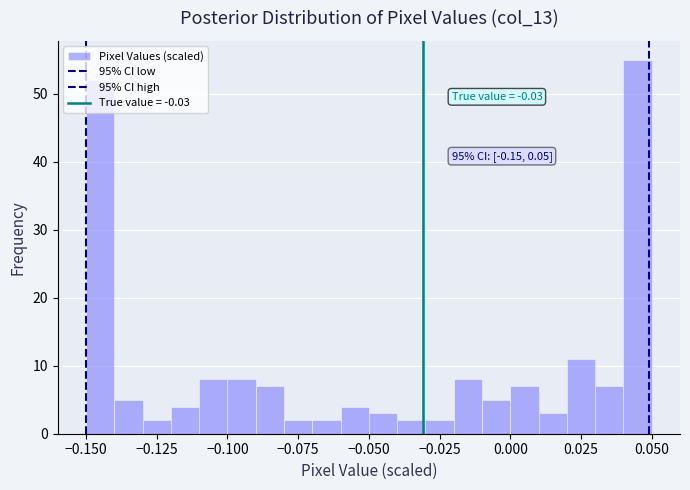

Read against the x-axis, roughly where is the centre of the tallest bar?

0.045